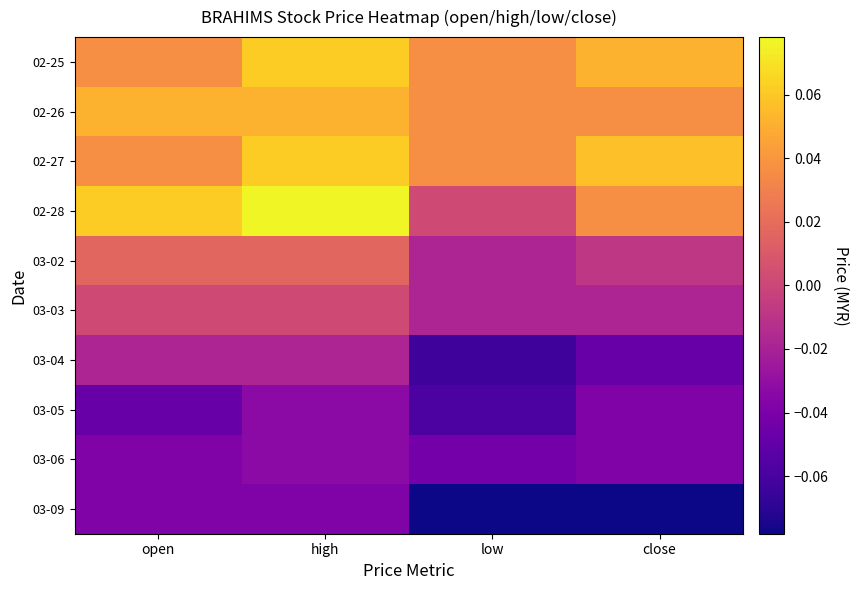

What is the spread (max minus min) of values at close?

0.1